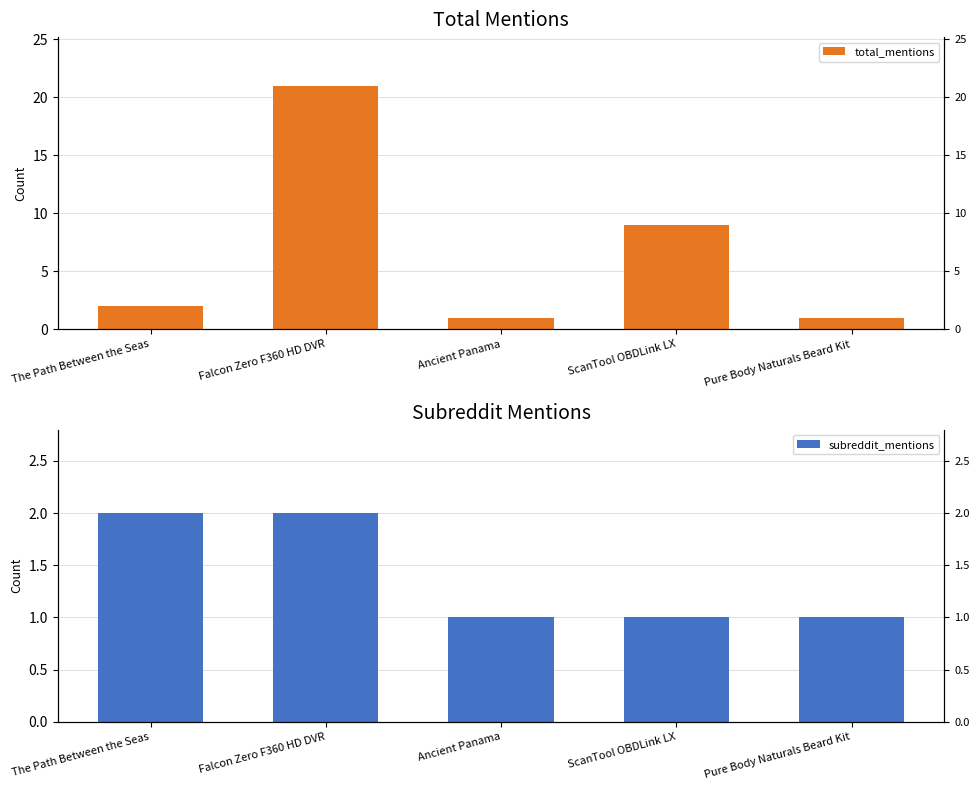

The value of total_mentions at ScanTool OBDLink LX is 13. True or false?

False